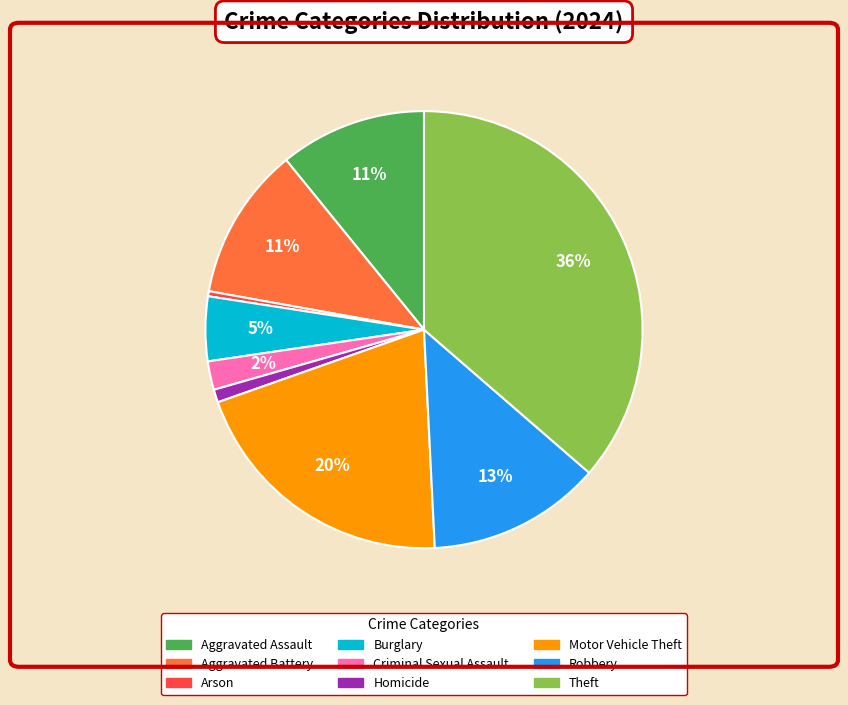

Does Homicide represent more than half of the total?

No